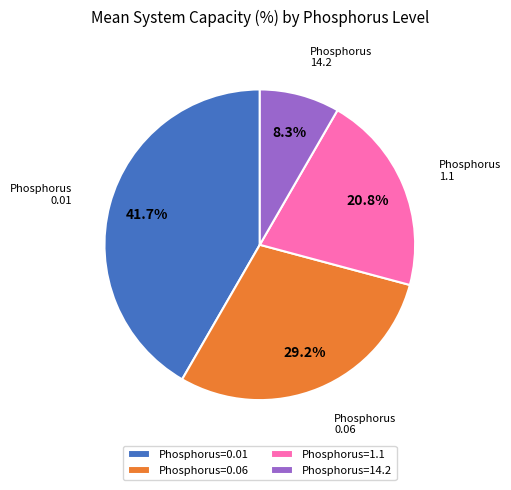

Does Phosphorus=14.2 account for over 50% of the chart?

No